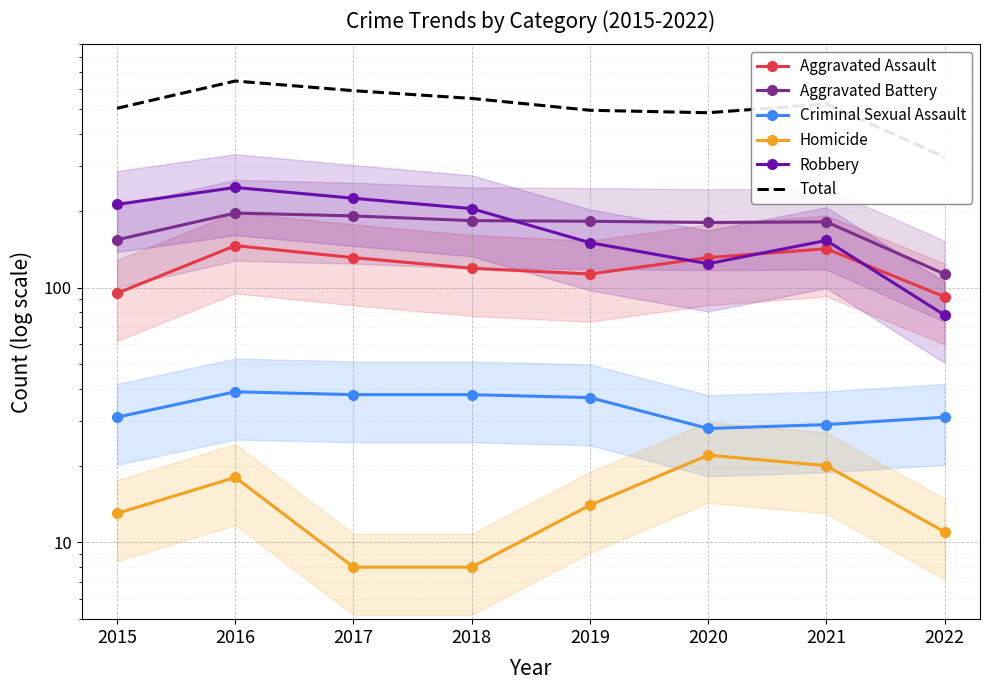

Which series changed the most between 2017 and 2018?

Total